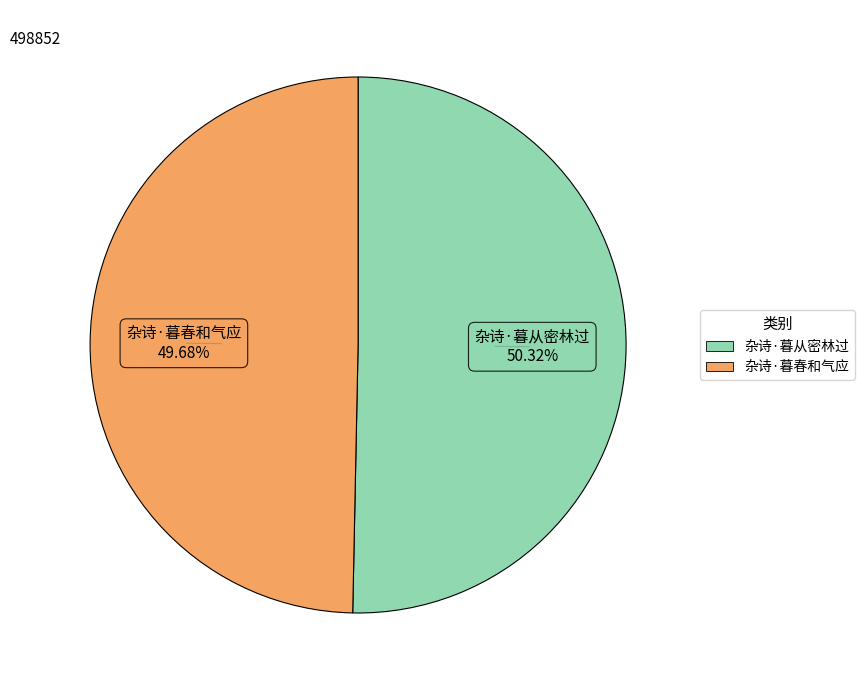

To the nearest percent, what is the average slice percentage?

50%